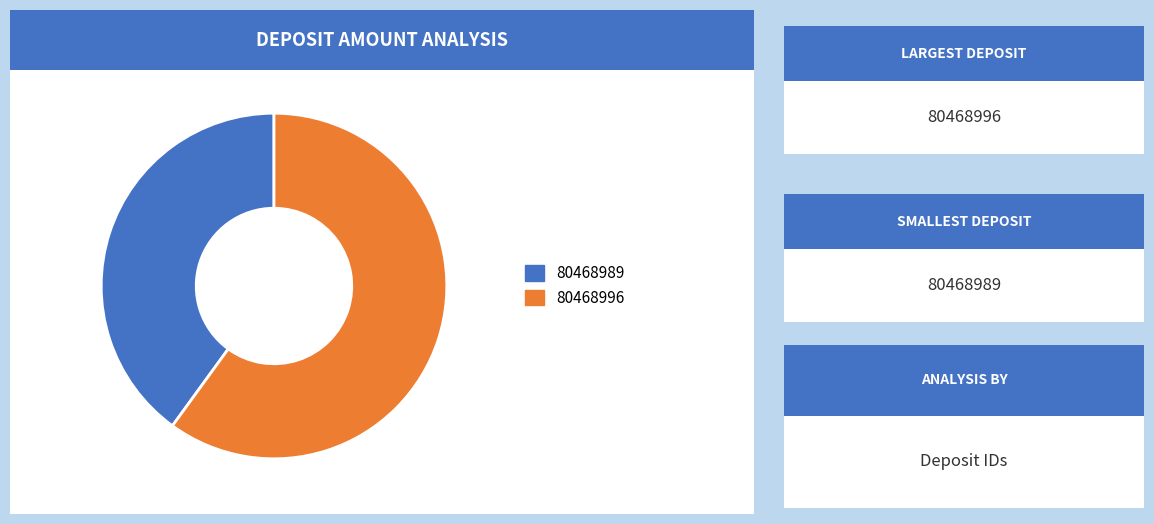

Which has a higher value, 80468996 or 80468989?

80468996